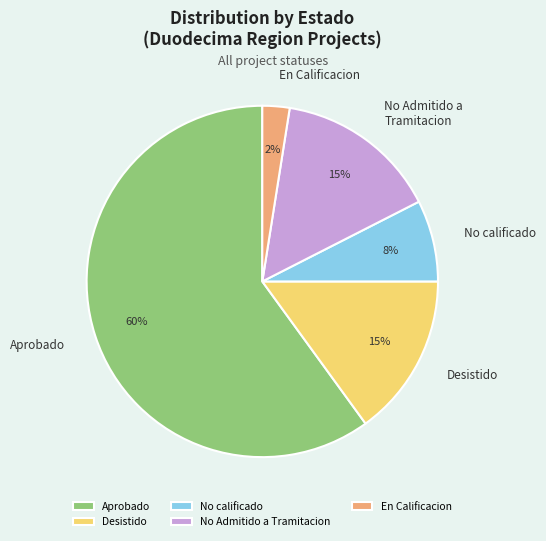

To the nearest percent, what portion does Desistido represent?

15%